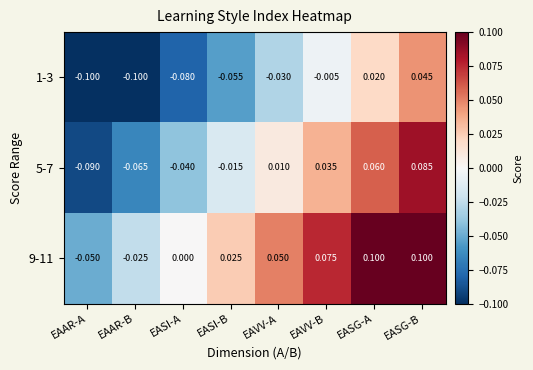

At which category is the sum across all series the highest?

EASG-B